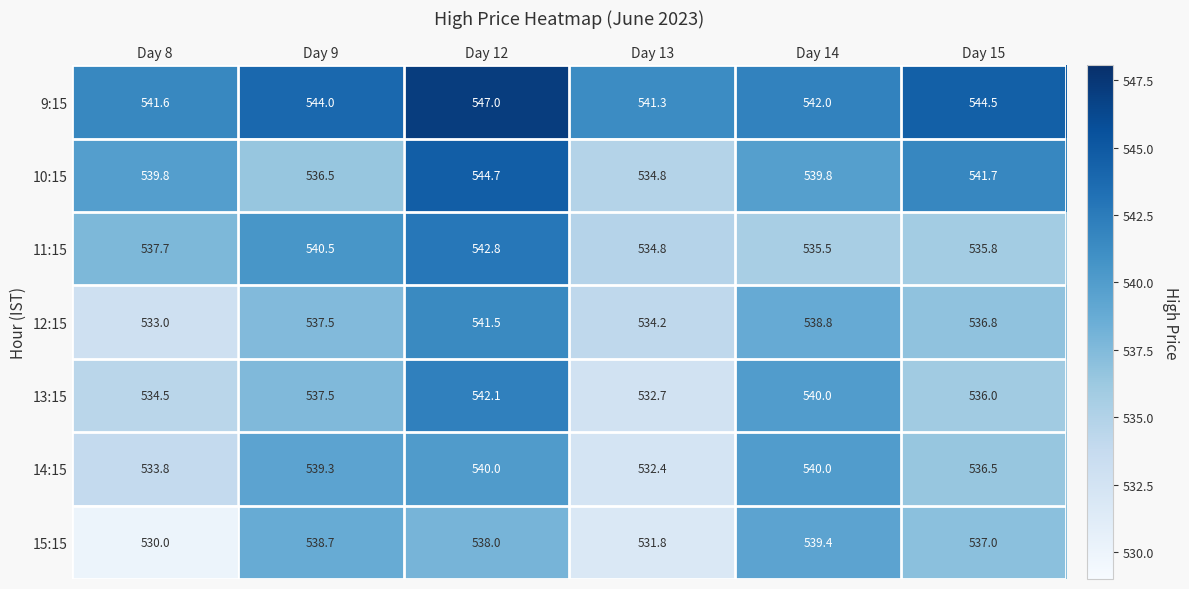

What is the difference between the maximum and minimum values in the 9:15 series?

5.7